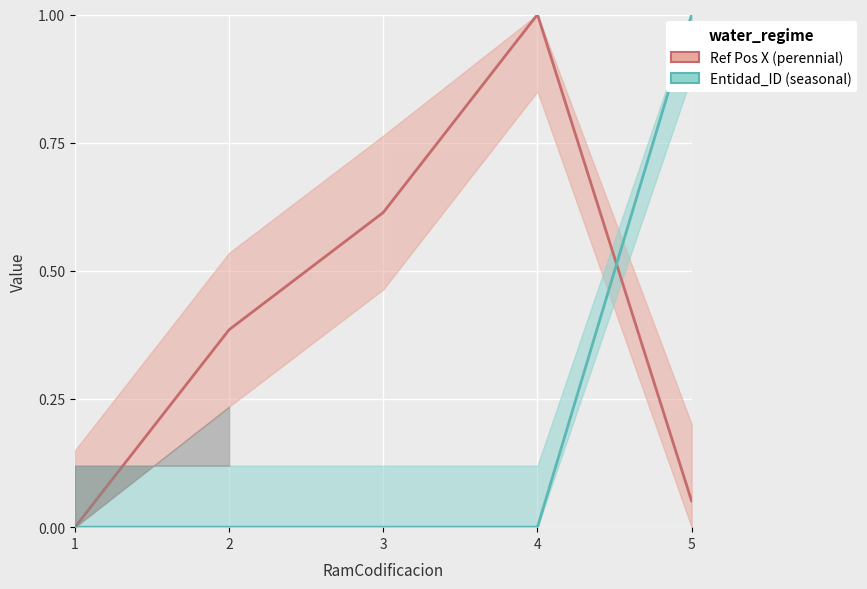

Is this an area chart (filled region under the line)?

No